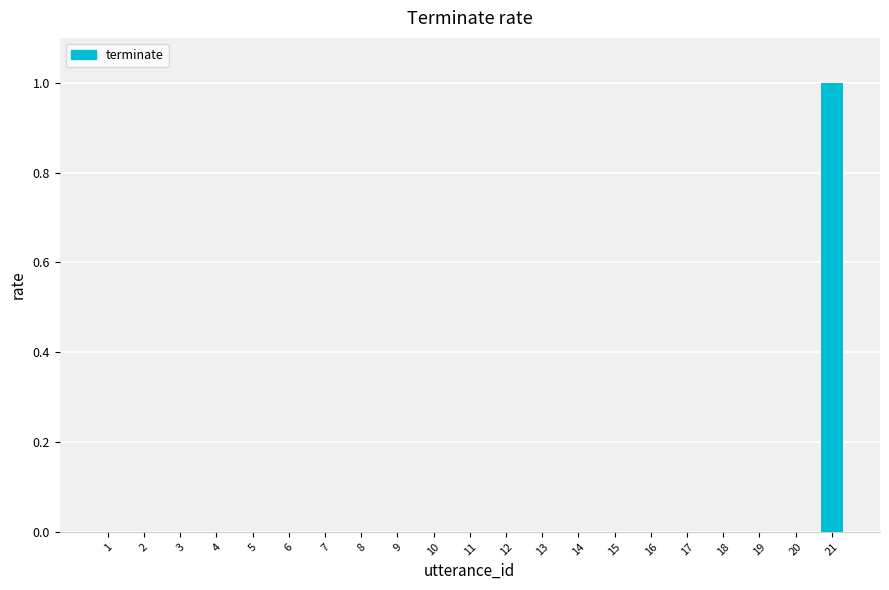

True or false: the data shows 0 at 3.

True